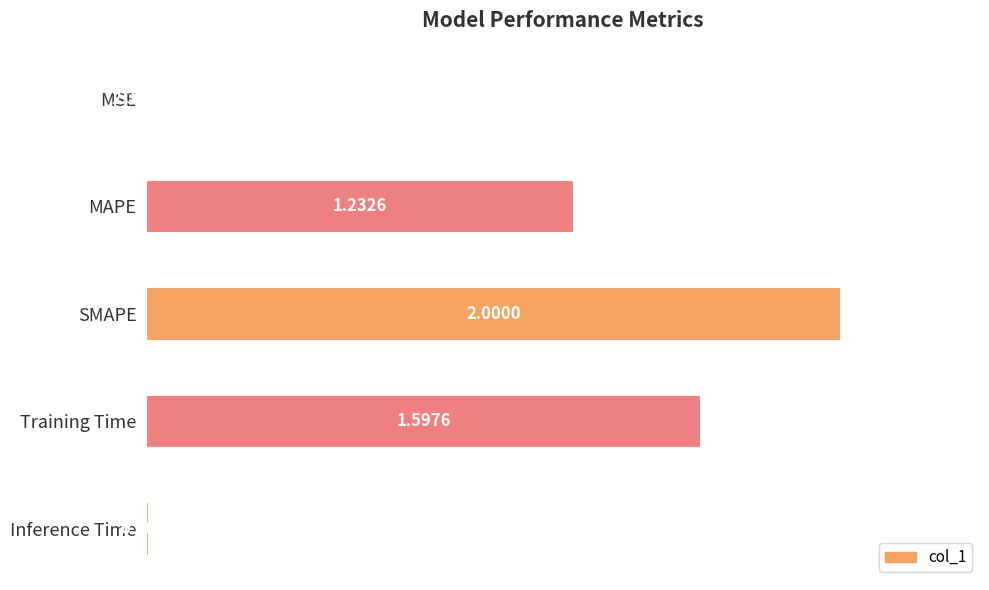

Does the chart contain stacked bars?

No